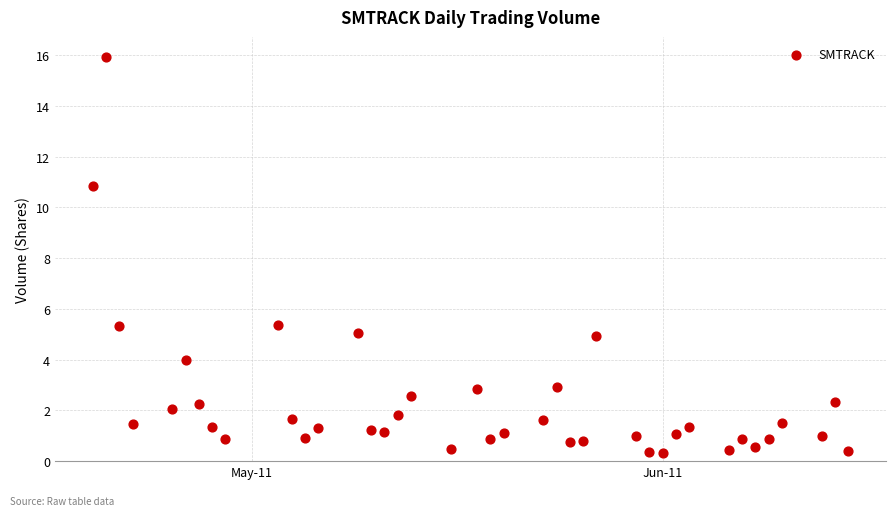

What is the range of X values (max minus min)?

57.0